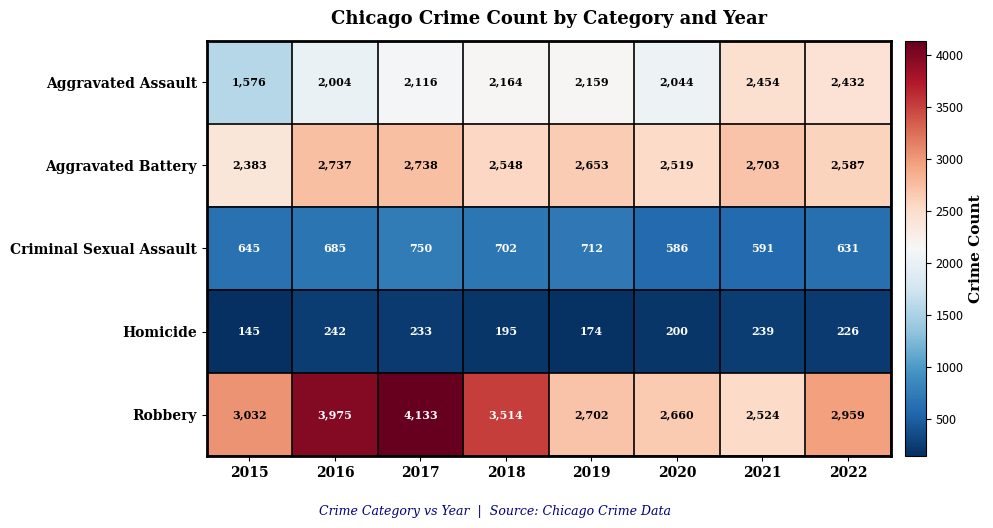

True or false: Aggravated Assault has a value of 2959 at 2020.

False